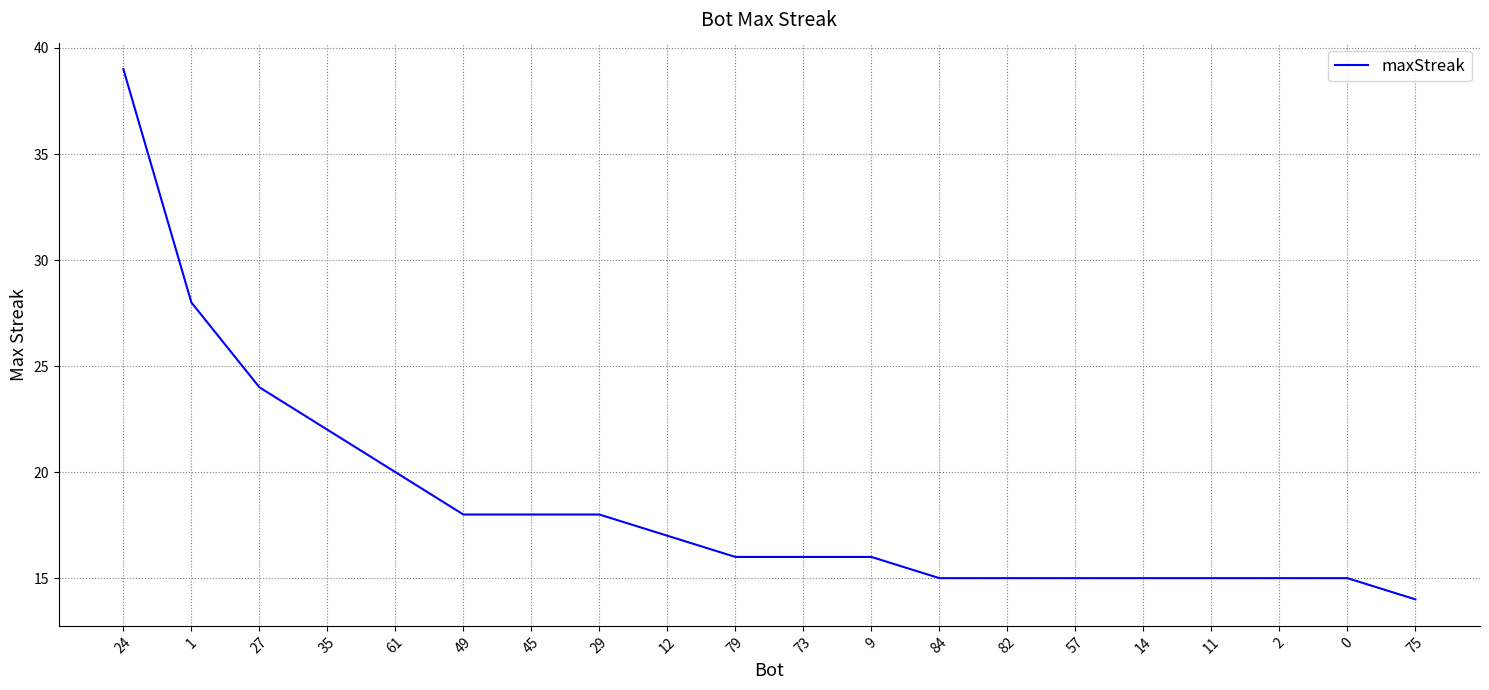

What is the average value?

19